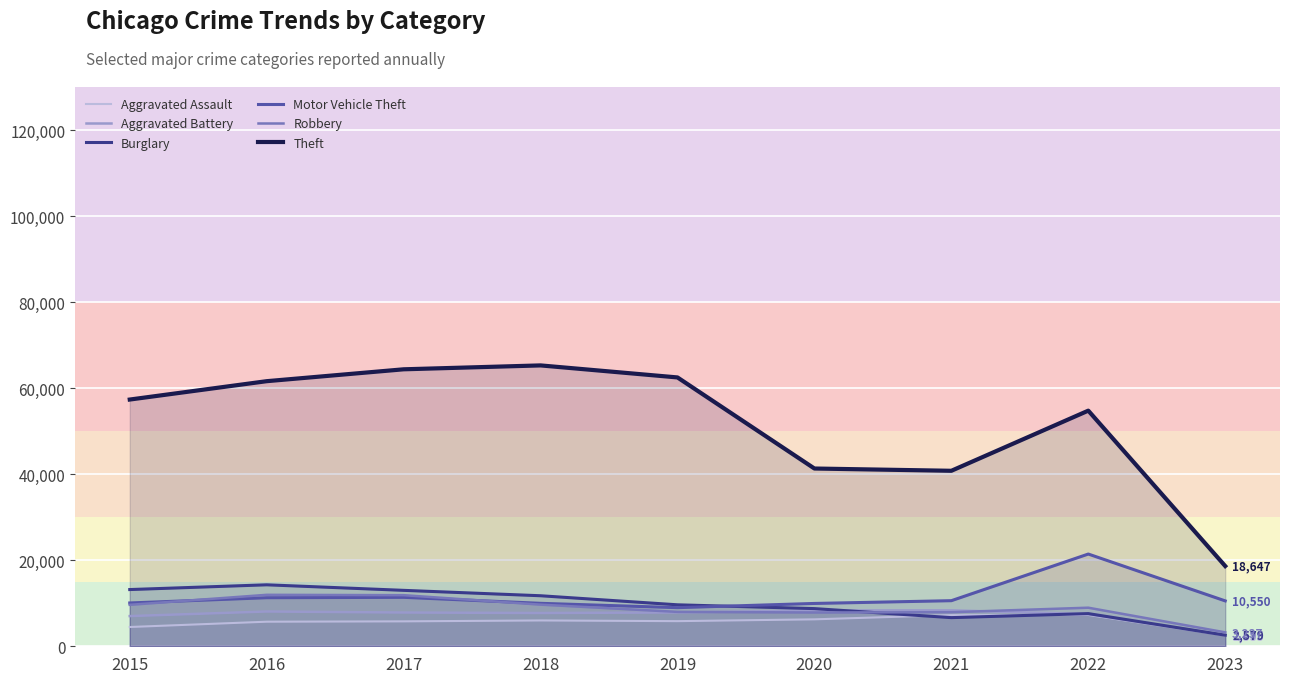

What is the average value of the Theft series?

51850